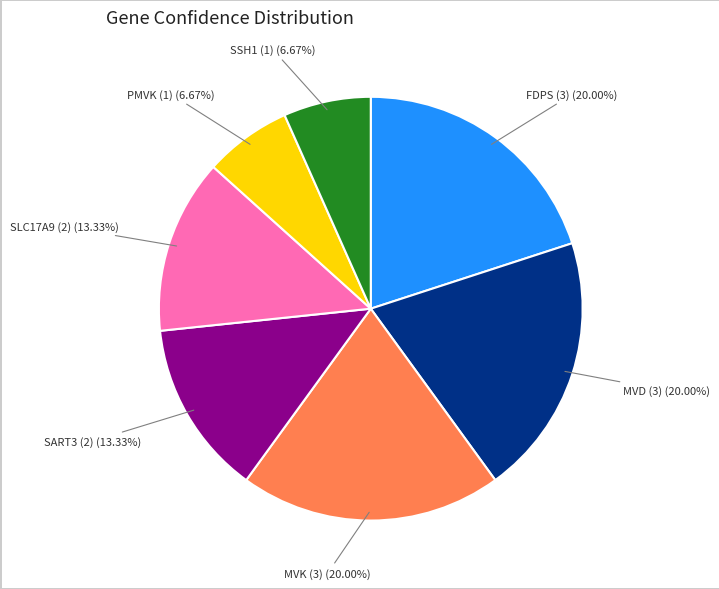

Does SLC17A9 represent more than half of the total?

No